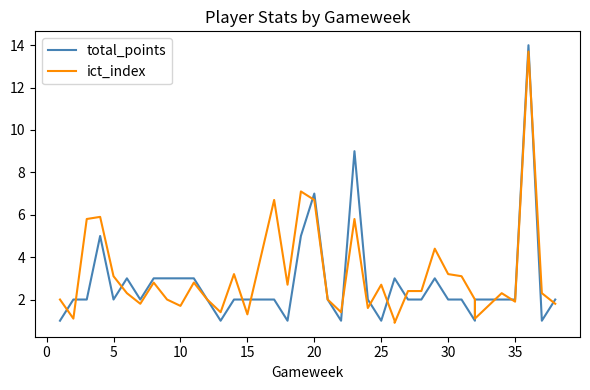

What is the minimum value for total_points?

1.0